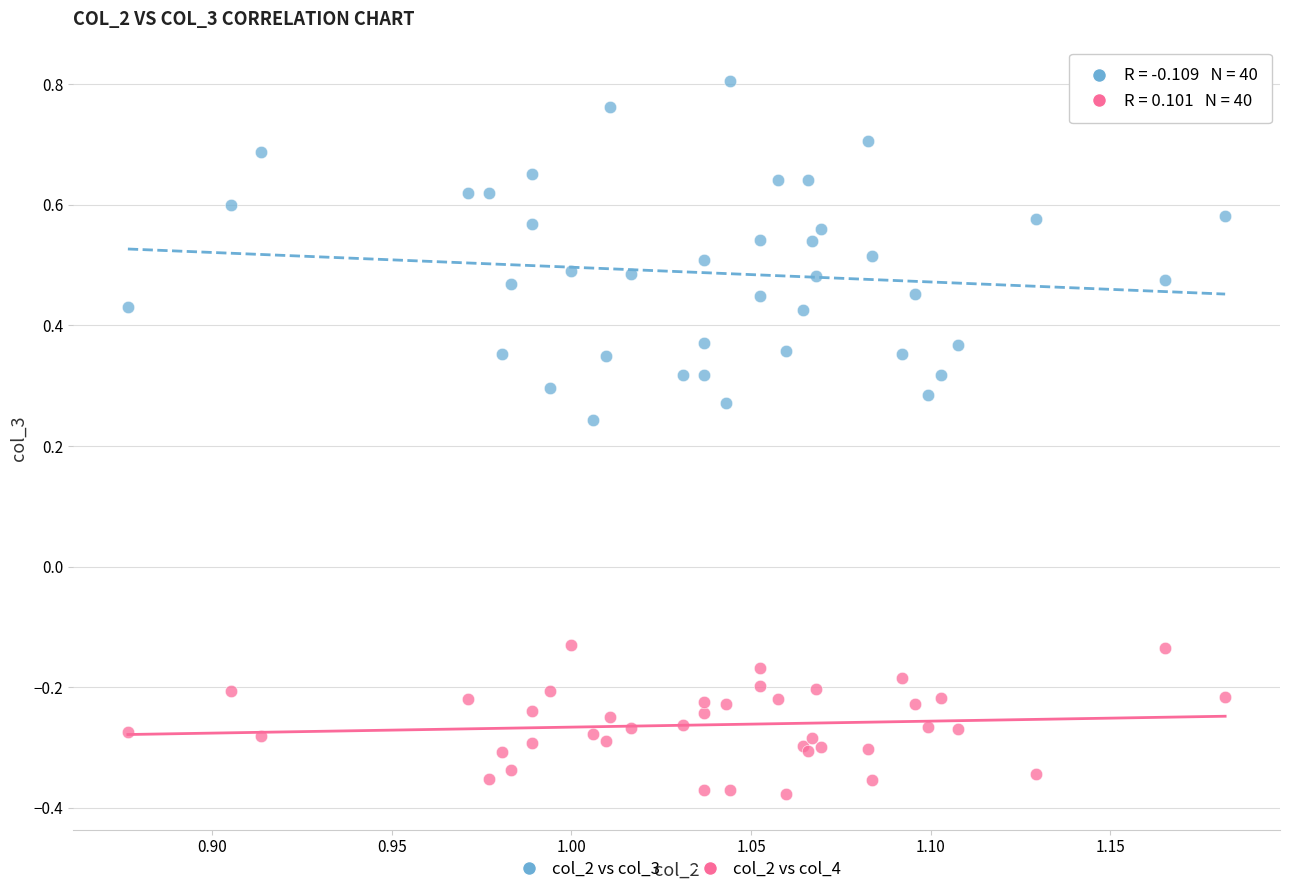

Which series reaches the maximum Y coordinate?

col_2 vs col_3